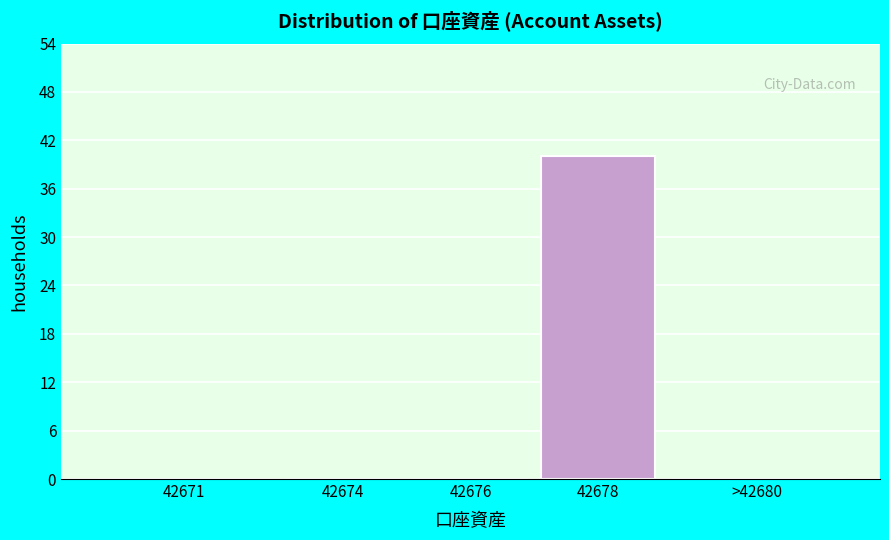

Reading right to left, list all the values displayed in this chart.

>42680=0	42678=40	42676=0	42674=0	42671=0